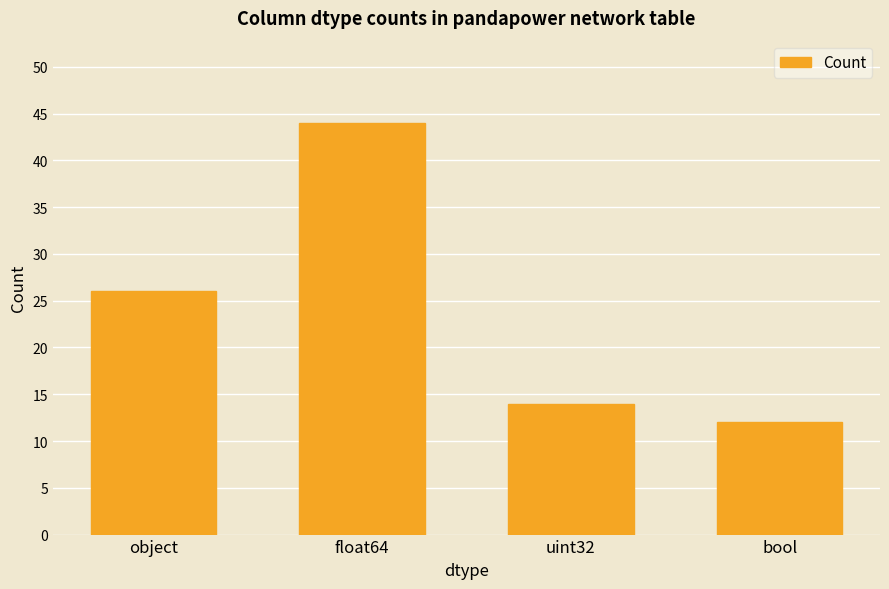

The chart shows a value of 26 at object. True or false?

True